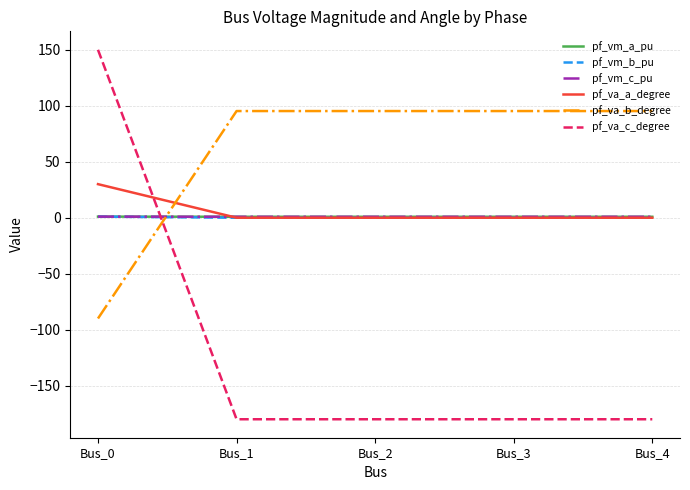

How many times do pf_vm_b_pu and pf_va_b_degree cross each other?

1